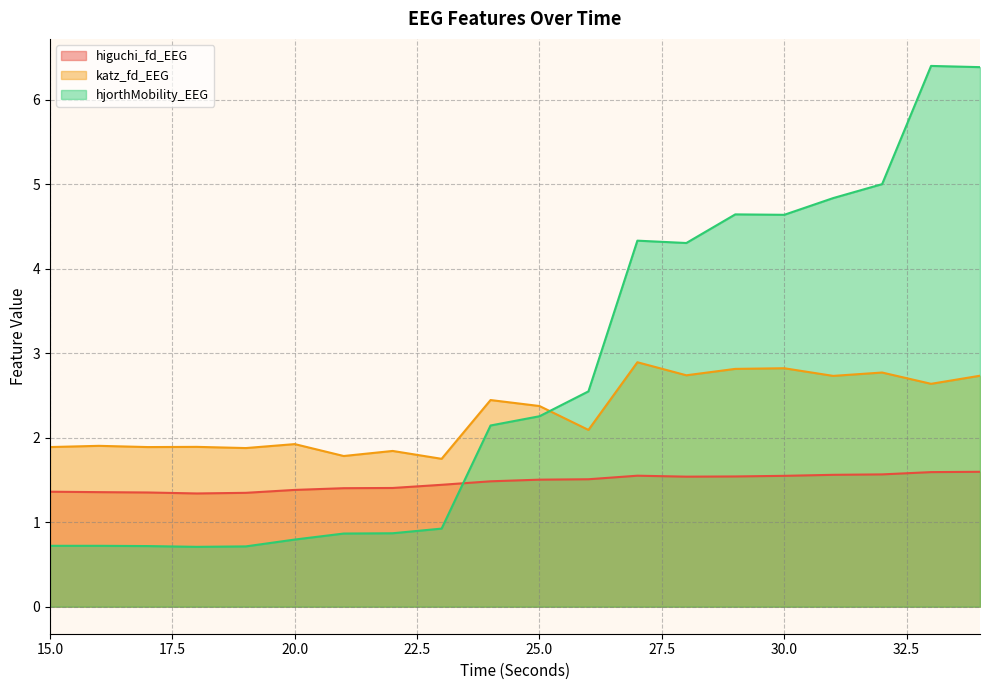

What is the spread (max minus min) of values at 24?

1.0